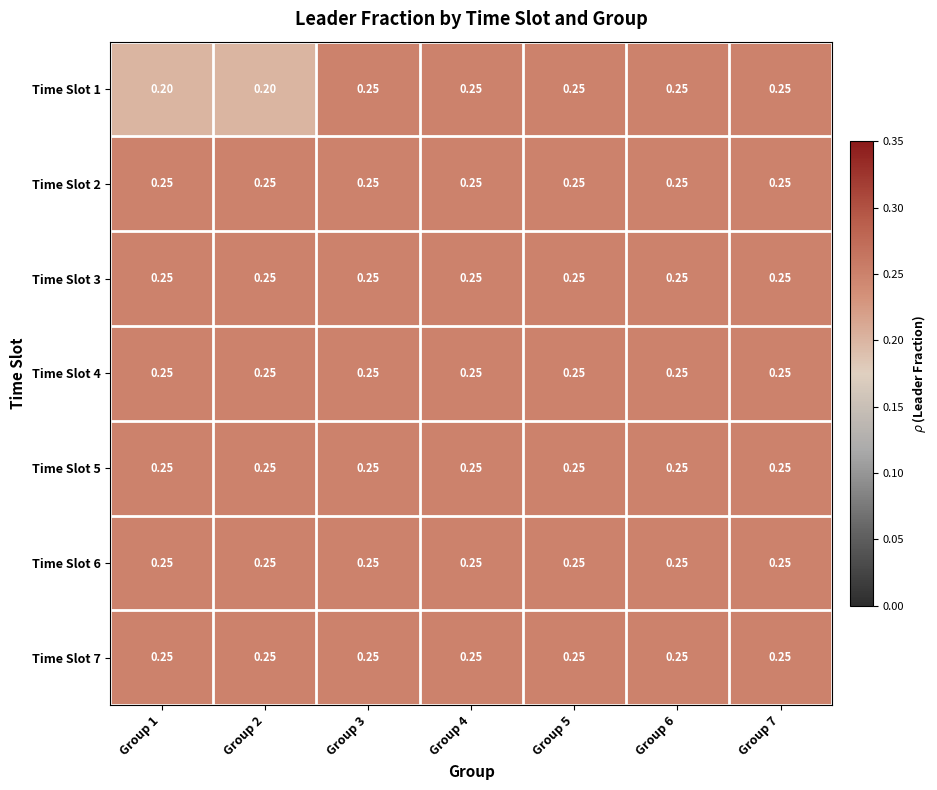

What is the total value across all series at Group 3?

1.8